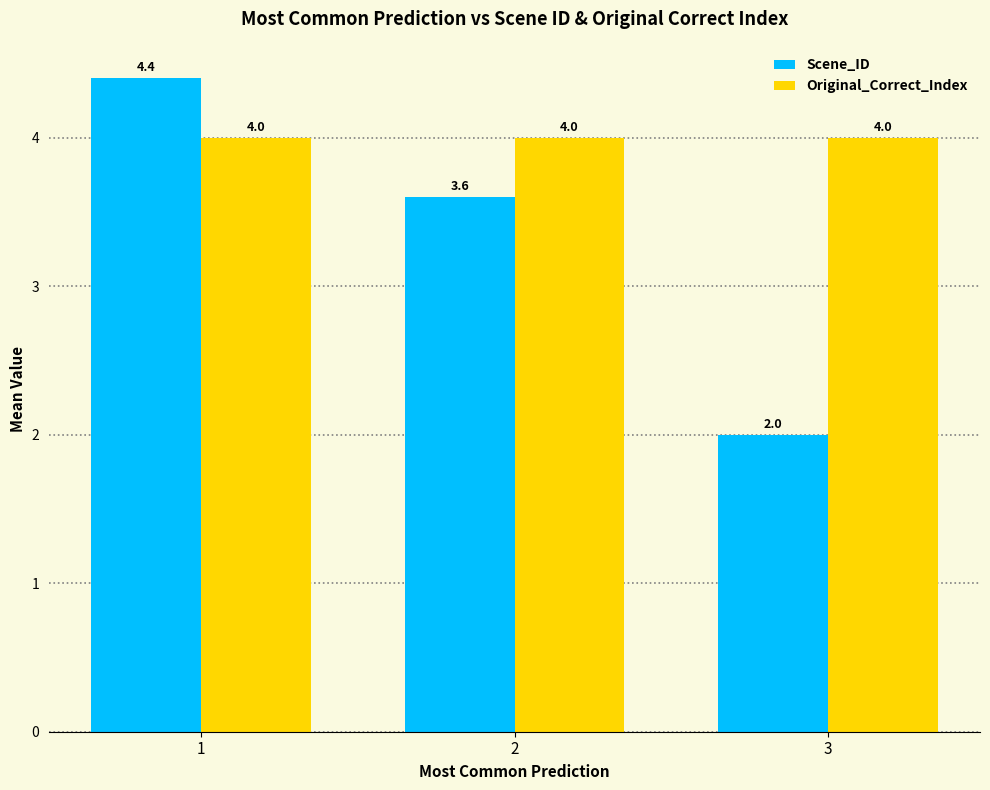

True or false: Scene_ID has a value of 2.0 at 3.

True